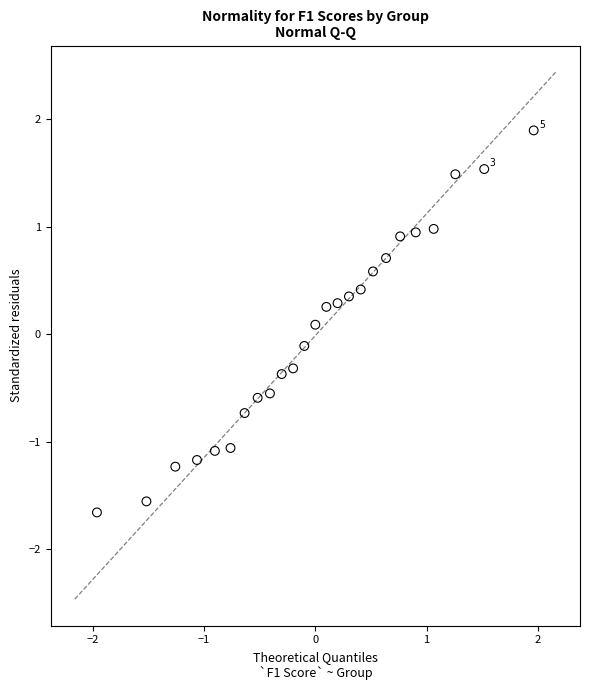

What is the range of Y values (max minus min)?

3.6